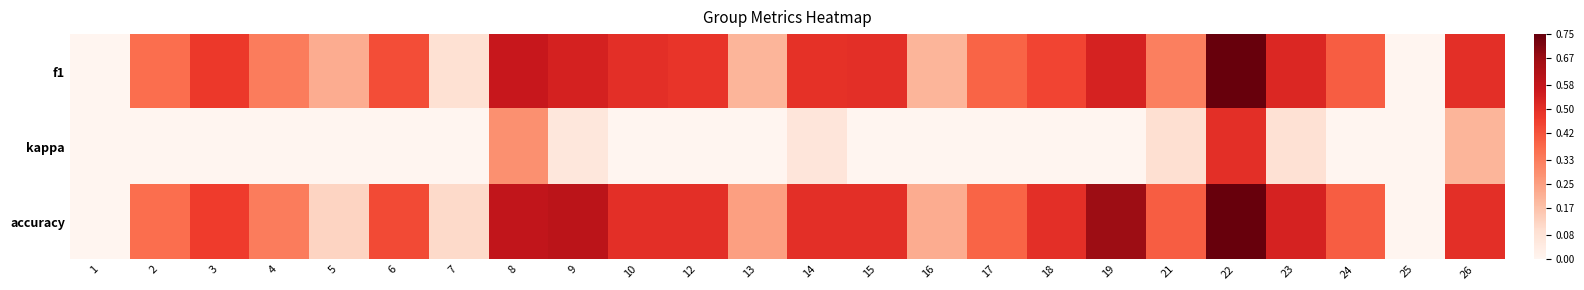

Reading left to right, list all the values displayed in this chart.

f1: 1=0.0	2=0.4	3=0.5	4=0.3	5=0.2	6=0.4	7=0.1	8=0.6	9=0.5	10=0.5	12=0.5	13=0.2	14=0.5	15=0.5	16=0.2	17=0.4	18=0.5	19=0.5	21=0.3	22=0.8	23=0.5	24=0.4	25=0.0	26=0.5
kappa: 1=-0.4	2=-0.3	3=0.0	4=-0.3	5=0.0	6=-0.1	7=-0.7	8=0.3	9=0.1	10=0.0	12=0.0	13=-0.5	14=0.1	15=-0.0	16=-0.6	17=-0.2	18=0.0	19=0.0	21=0.1	22=0.5	23=0.1	24=-0.2	25=0.0	26=0.2
accuracy: 1=0.0	2=0.4	3=0.5	4=0.3	5=0.1	6=0.4	7=0.1	8=0.6	9=0.6	10=0.5	12=0.5	13=0.2	14=0.5	15=0.5	16=0.2	17=0.4	18=0.5	19=0.7	21=0.4	22=0.8	23=0.5	24=0.4	25=0.0	26=0.5